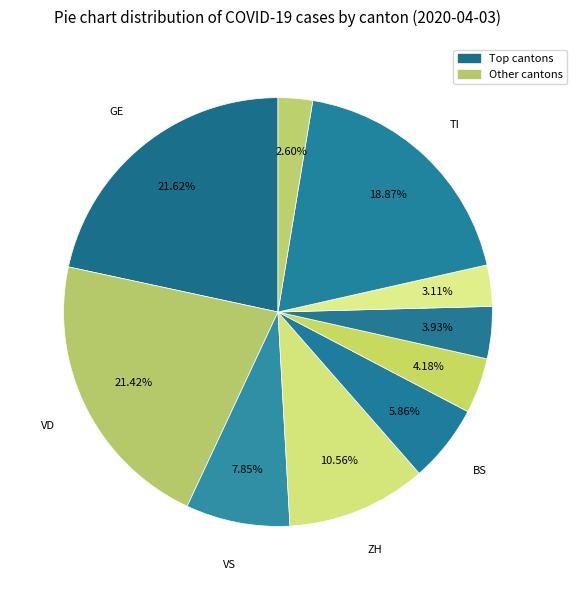

How many segments does this pie chart have?

10